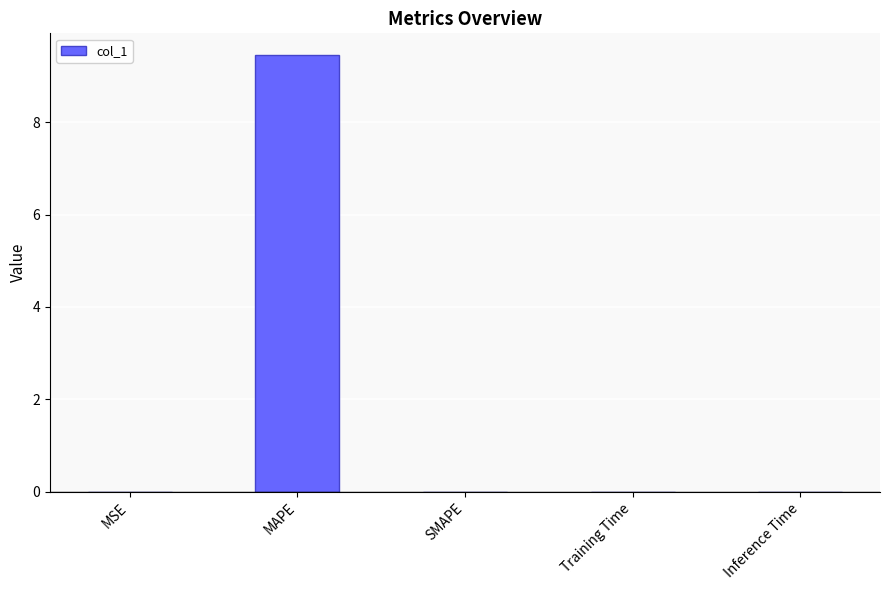

What is the sum of all values?

9.5